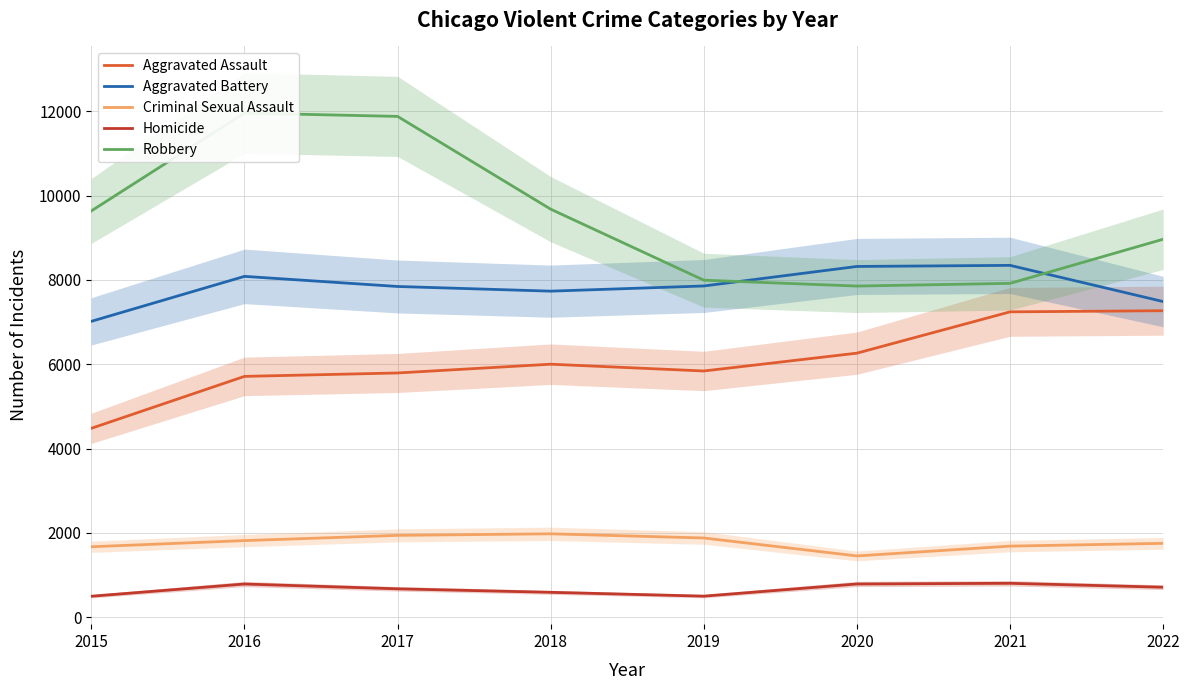

True or false: Criminal Sexual Assault and Aggravated Assault cross at least once.

False